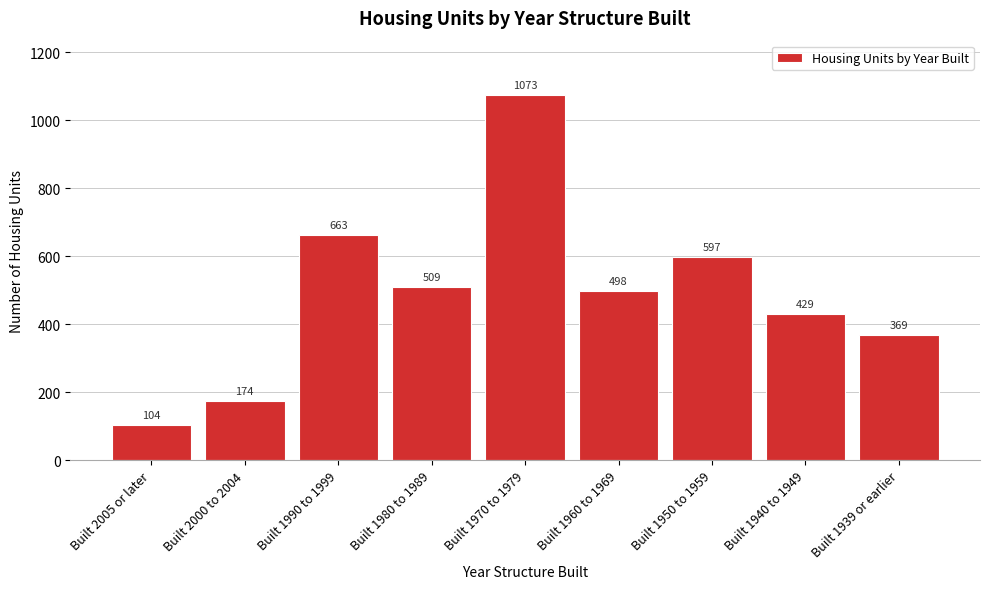

Reading right to left, transcribe all the data shown in this chart.

369	429	597	498	1073	509	663	174	104